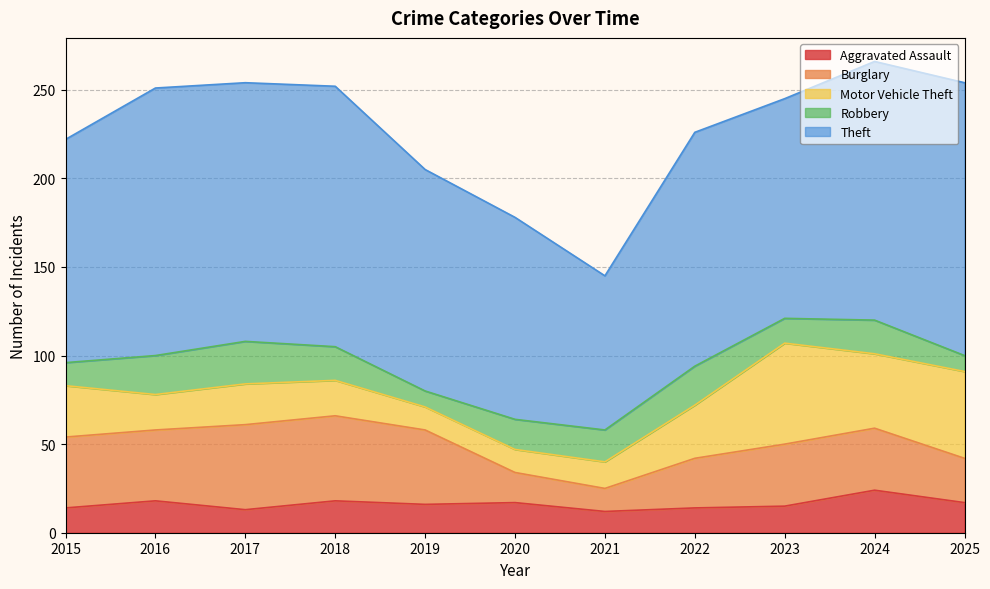

At which label does Aggravated Assault reach its peak?

2024